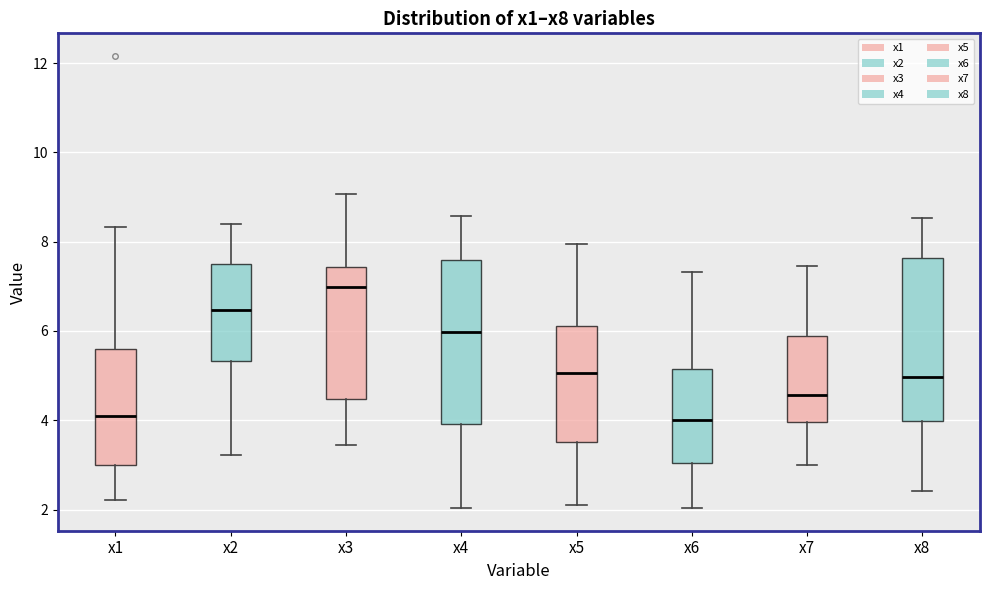

Reading left to right, read every box against the y-axis: the position of its median line, the range the box covers, and the ends of its whiskers. The values are not printed on the chart, so give them approximately, as read against the axis.

x1: median 4.0, box 3.0 to 5.6, whiskers 2.2 to 8.4
x2: median 6.4, box 5.4 to 7.4, whiskers 3.2 to 8.4
x3: median 7.0, box 4.4 to 7.4, whiskers 3.4 to 9.0
x4: median 6.0, box 4.0 to 7.6, whiskers 2.0 to 8.6
x5: median 5.0, box 3.6 to 6.2, whiskers 2.0 to 8.0
x6: median 4.0, box 3.0 to 5.2, whiskers 2.0 to 7.4
x7: median 4.6, box 4.0 to 5.8, whiskers 3.0 to 7.4
x8: median 5.0, box 4.0 to 7.6, whiskers 2.4 to 8.6